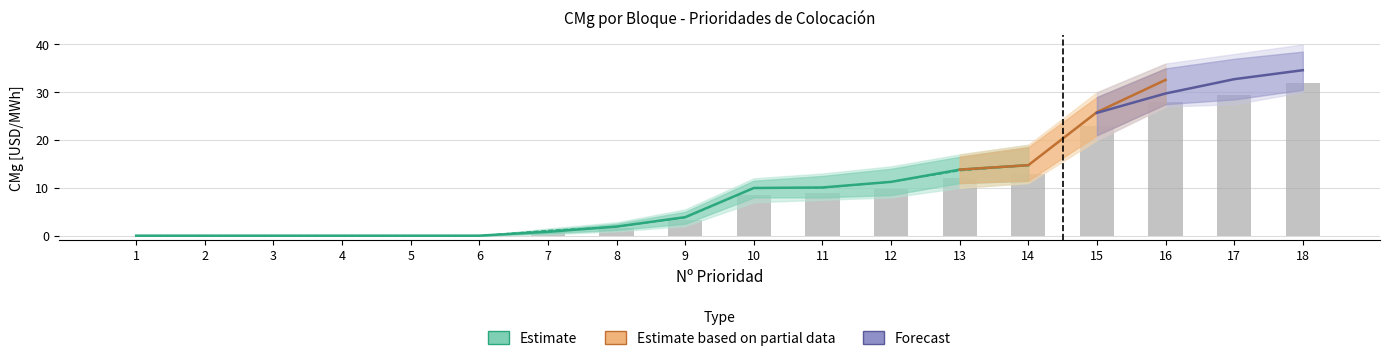

What is the maximum value shown in the chart?

35.0